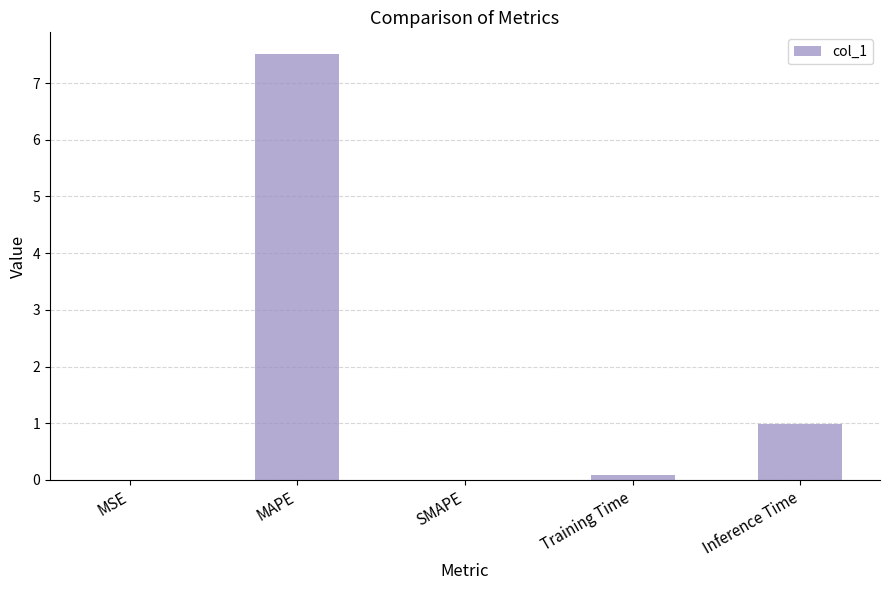

What is the change in value from MAPE to SMAPE?

-7.5